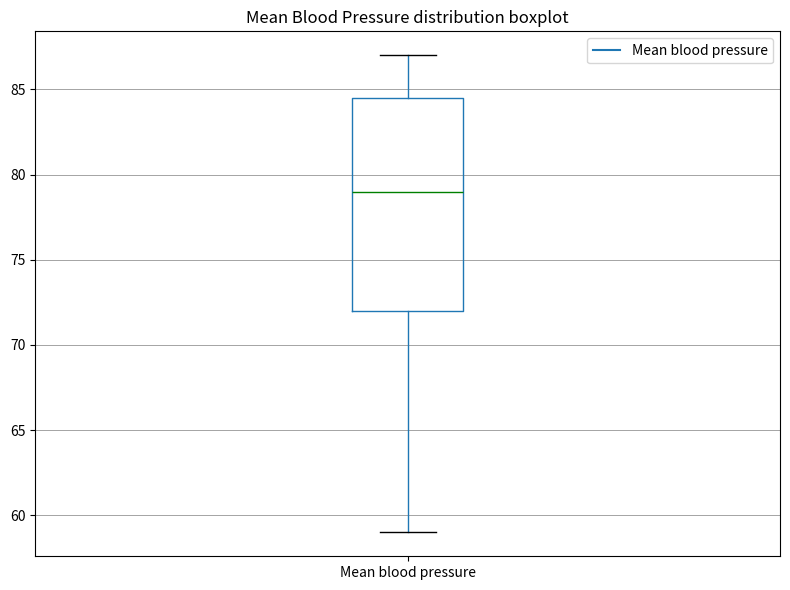

Where does the median line of the box for Mean blood pressure sit on the y-axis? The values are not printed on the chart, so give them approximately, as read against the axis.

79.0